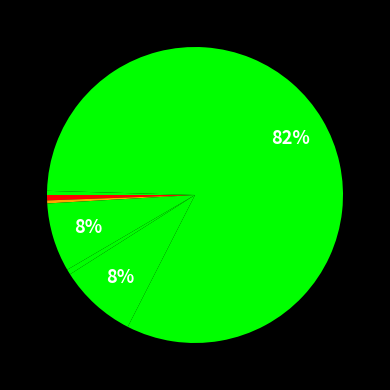

How many segments does this pie chart have?

7